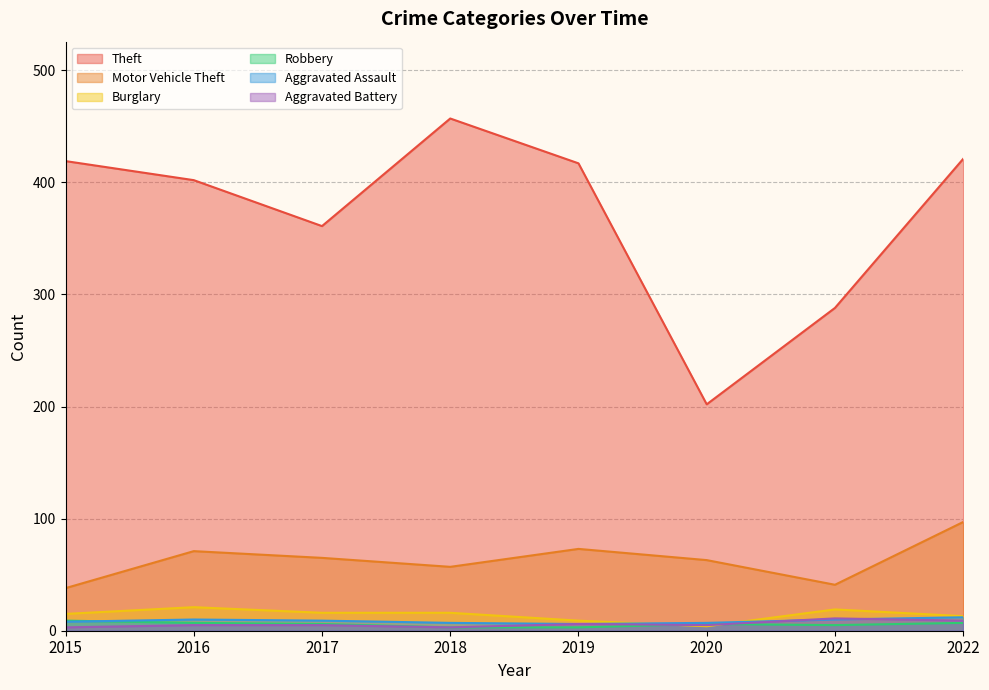

How many data points in Aggravated Battery are less than 5?

2